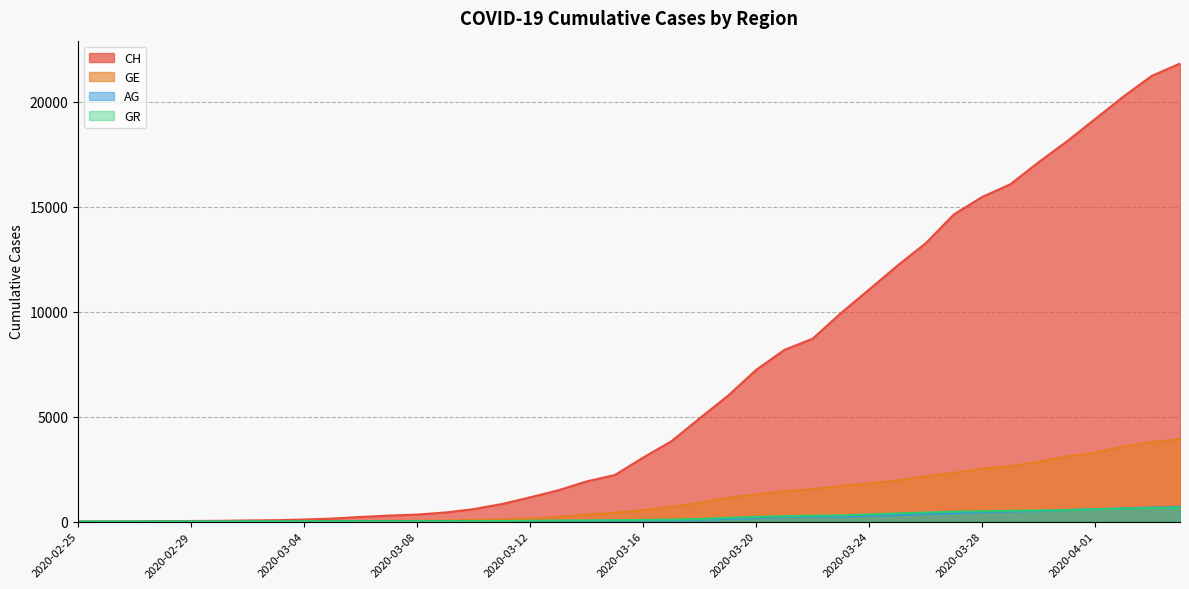

Which series has the largest total across all categories?

CH